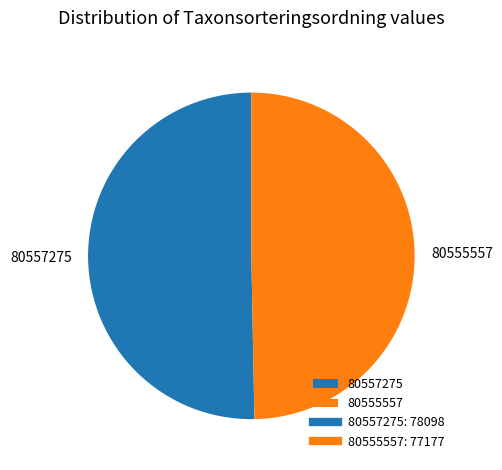

How many slices are in this pie chart?

2